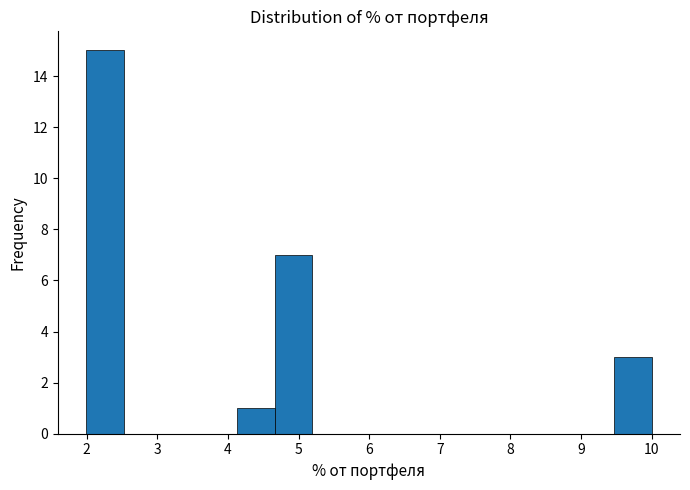

What is the height of the bar covering 2.0 to 2.5 on the x-axis? Neither the bar edges nor the heights are printed on the chart, so give them approximately, as read against the axes.

15